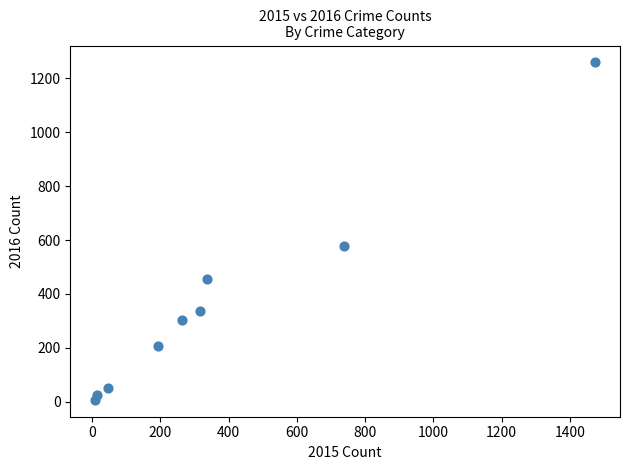

What is the average X value?

377